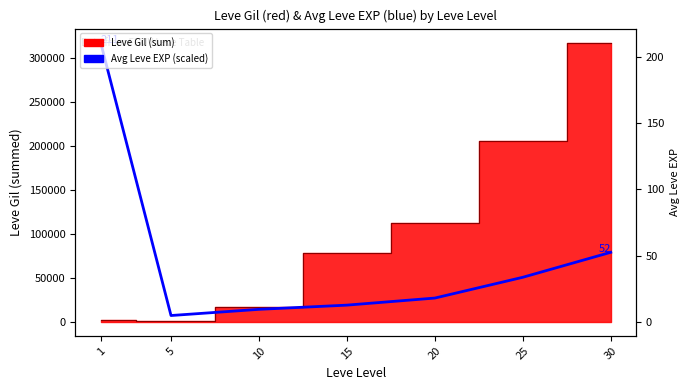

How many values are below 27106?

3